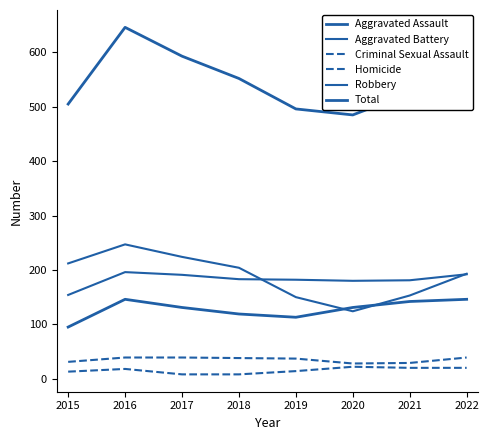

Which label corresponds to the largest value in the chart?

2016